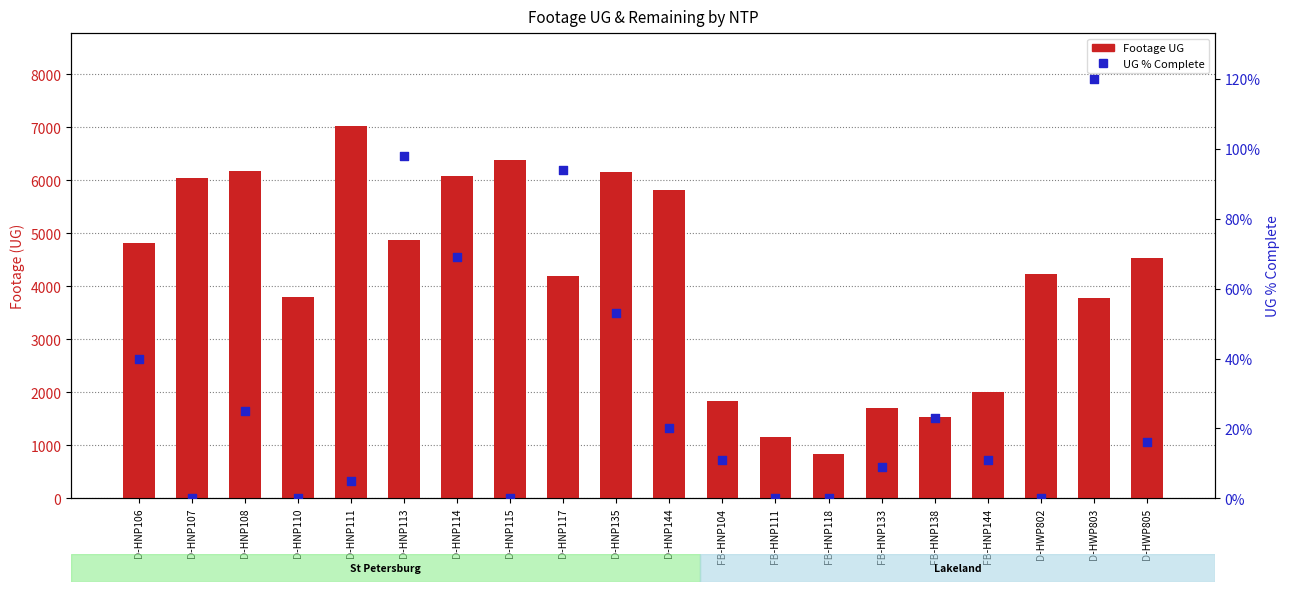

Is the value of Footage UG at D-HNP144 greater than the value of UG % Complete at FB-HNP144?

Yes